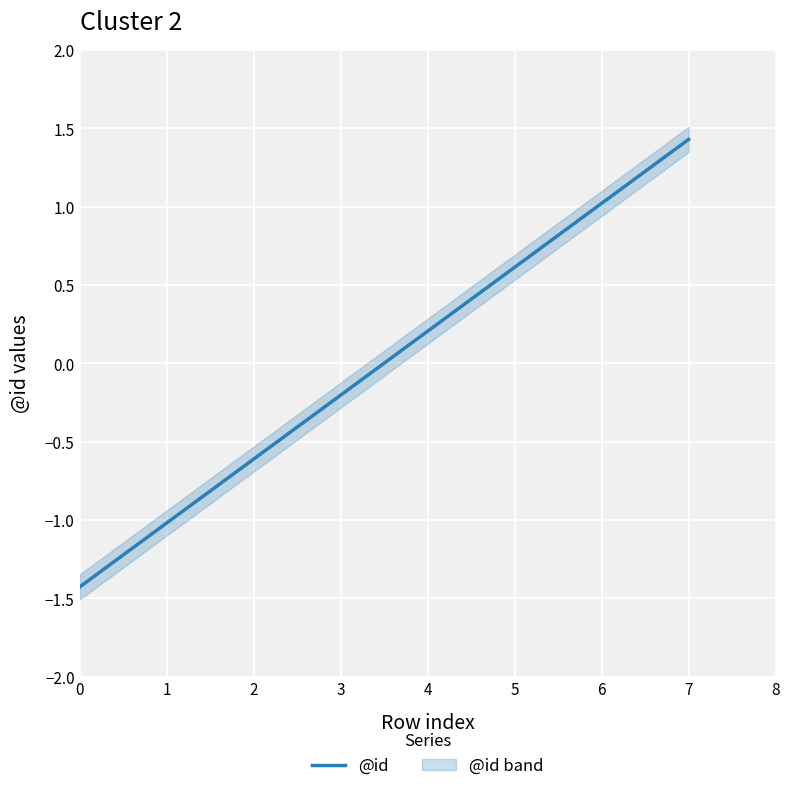

Which category has the highest value in the @id series?

7